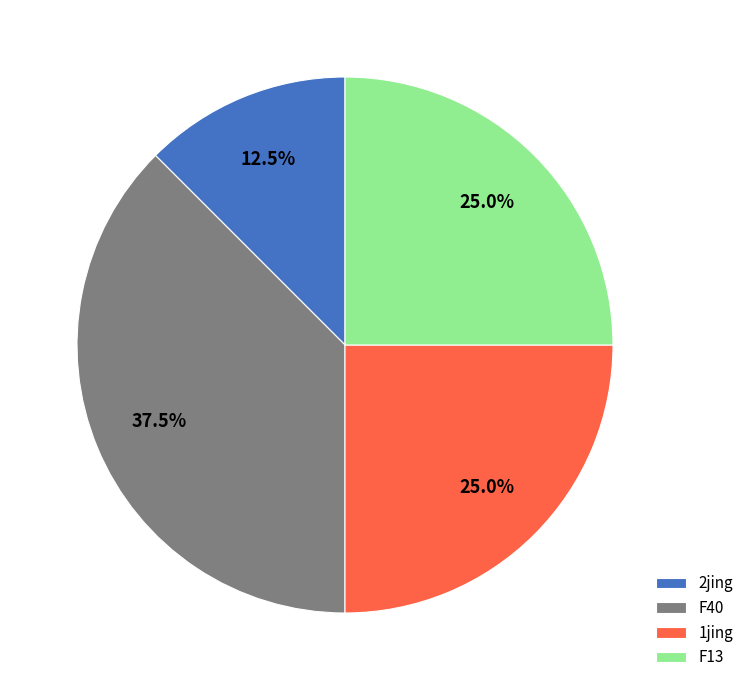

What portion of the pie excludes F13?

75.0%